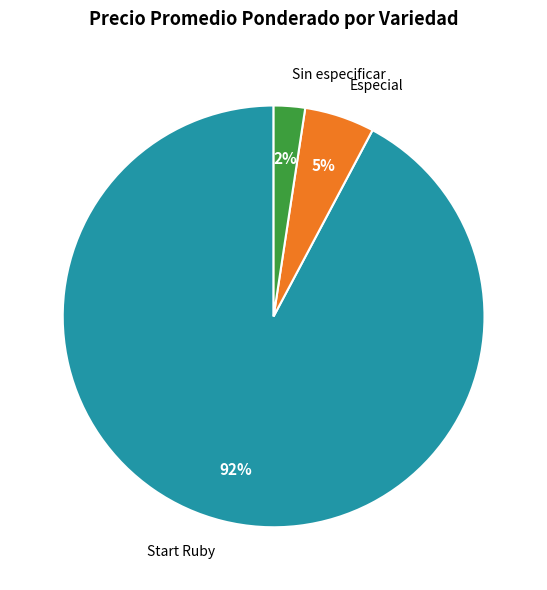

To the nearest percent, what is the average slice percentage?

33%